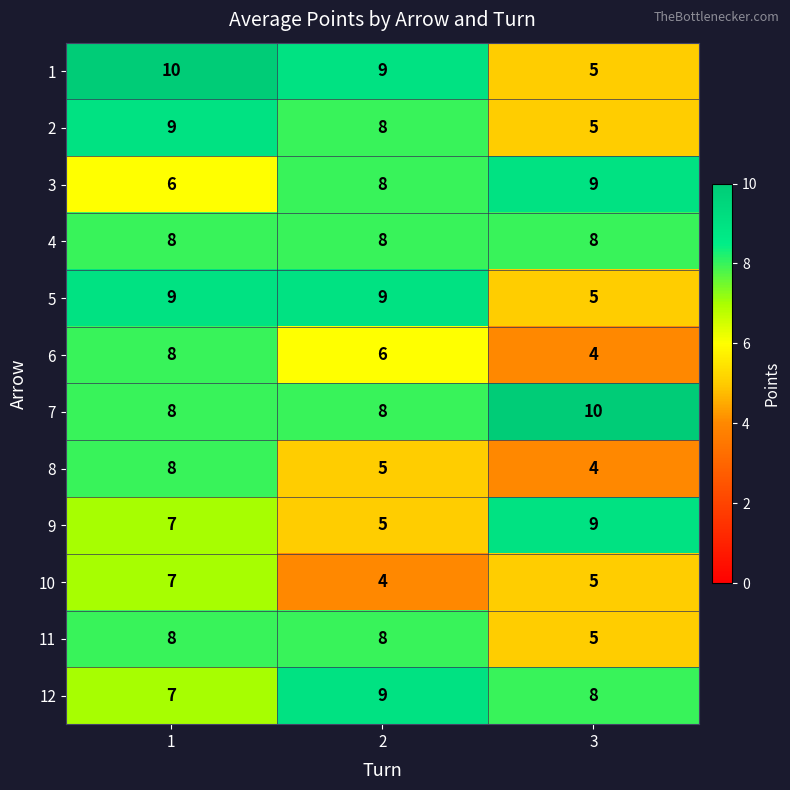

What is the greatest value displayed?

10